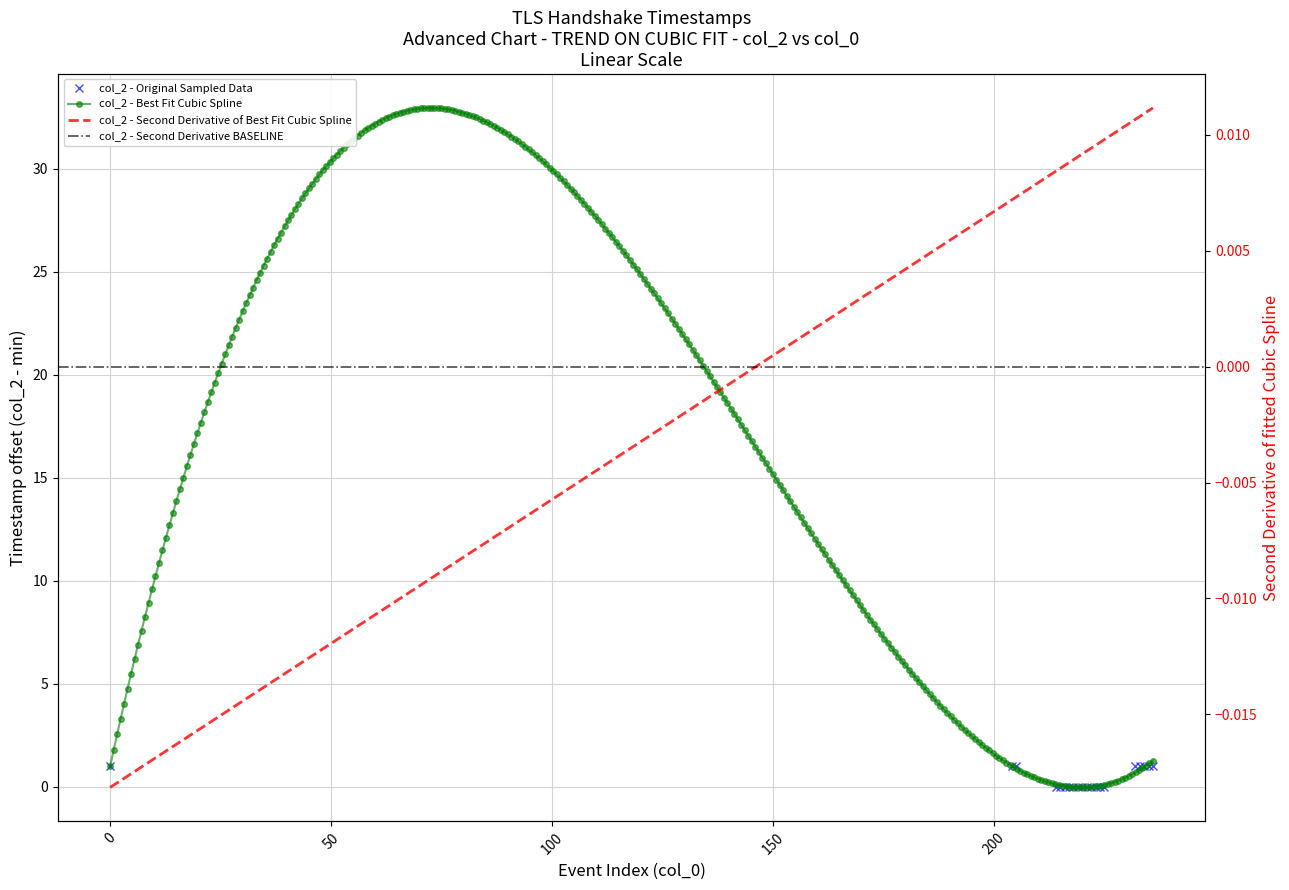

The value at 234 is 1. True or false?

True